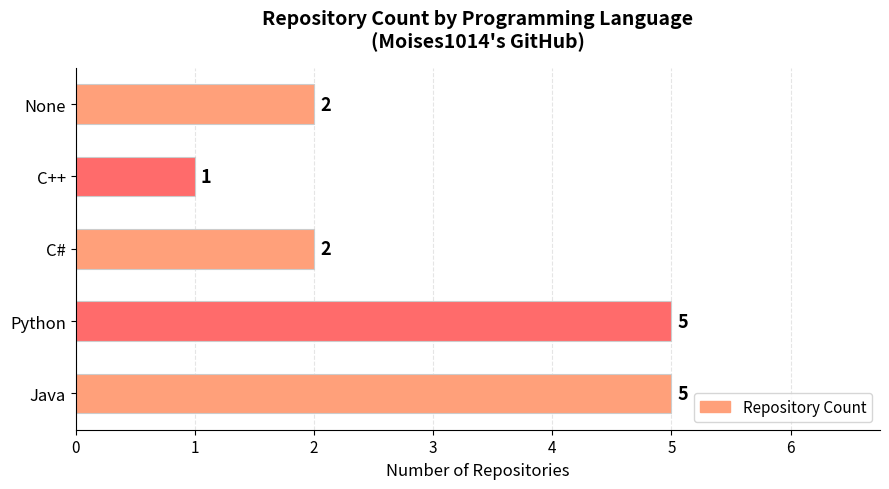

What is the difference between the maximum and minimum values?

4